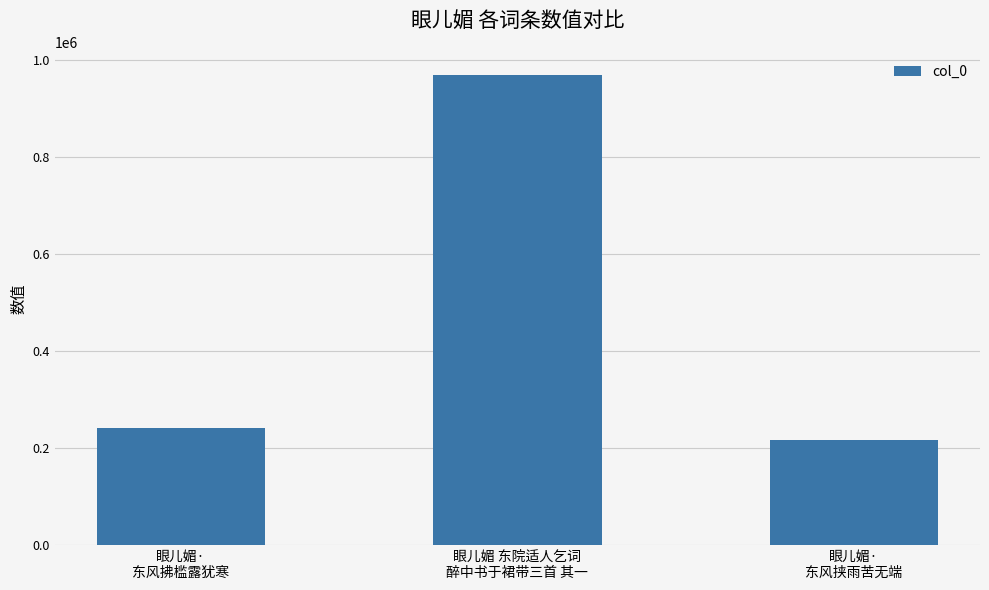

Reading left to right, list all the values displayed in this chart.

240807	967915	215904